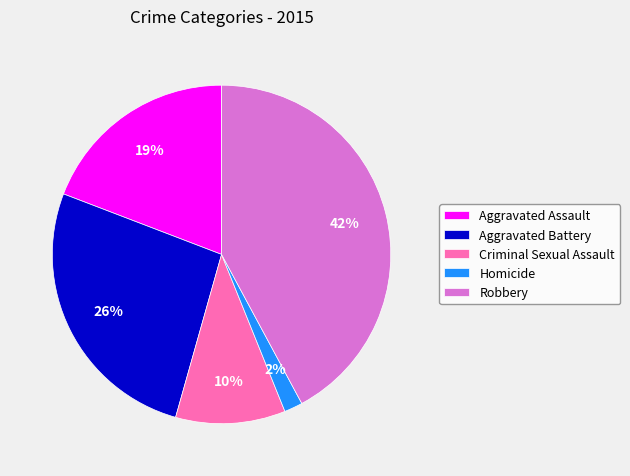

To the nearest percent, what is the difference between the largest and smallest slice percentages?

40%